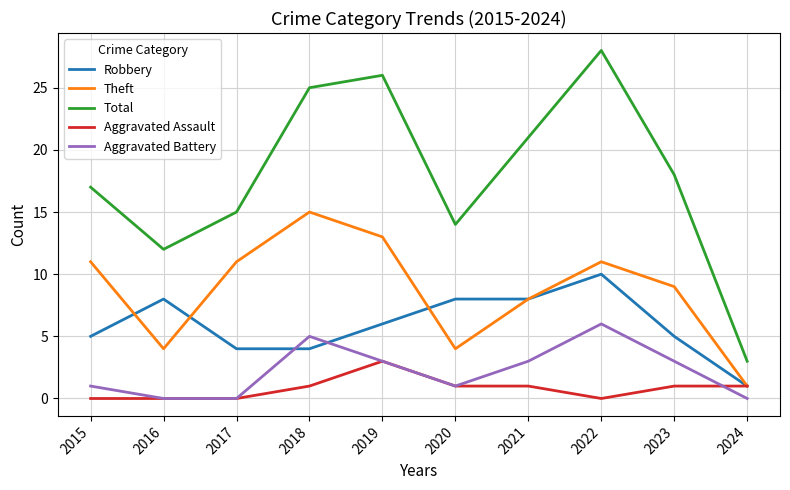

List the series in order of their peak value, lowest first.

Aggravated Assault, Aggravated Battery, Robbery, Theft, Total